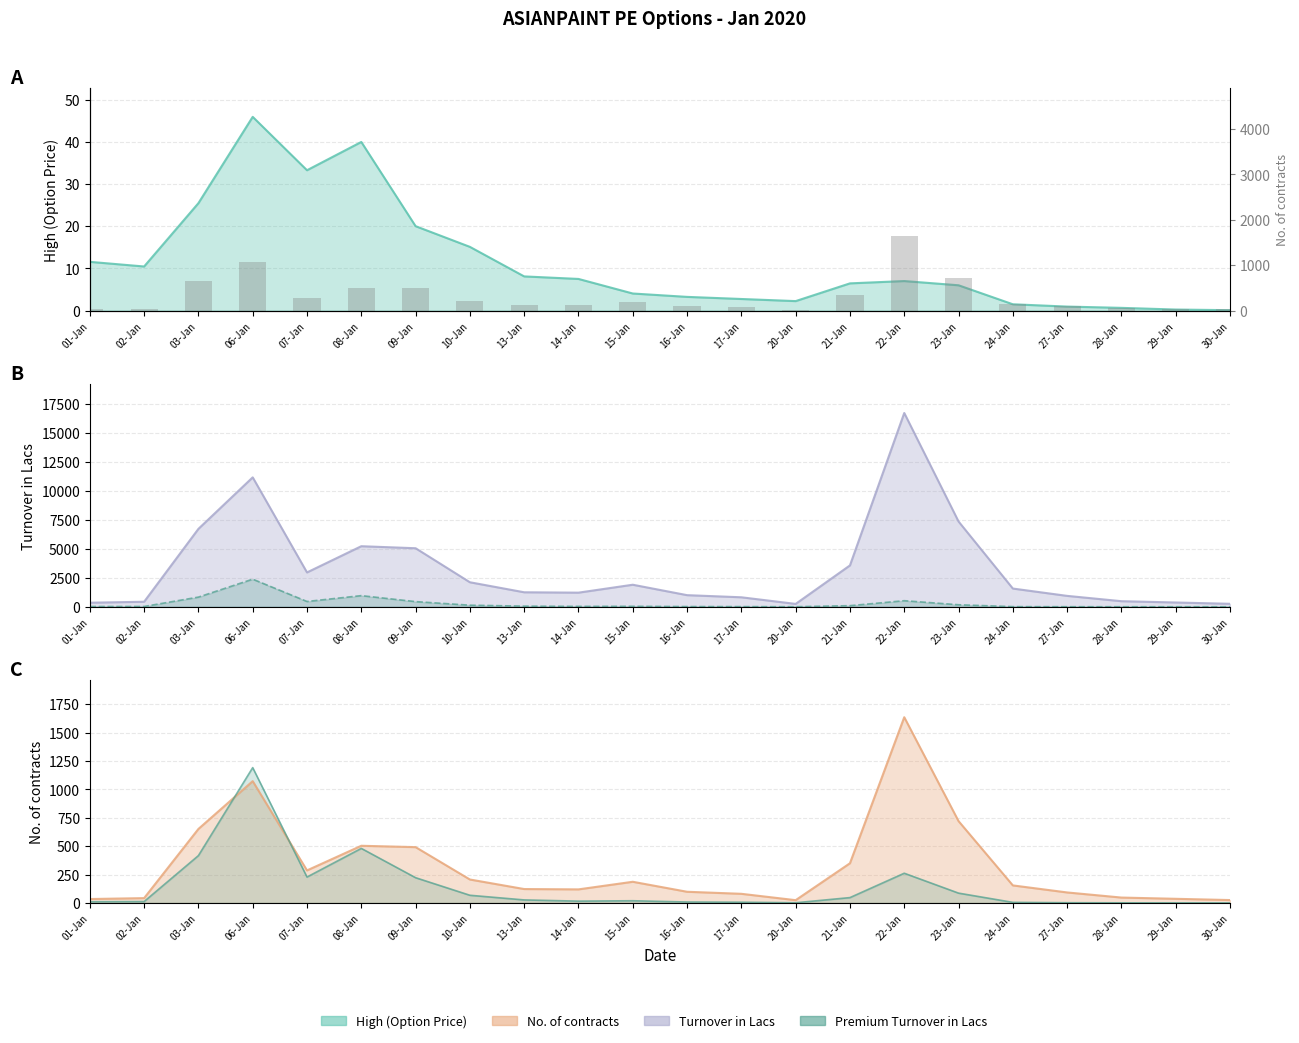

What is the difference between the values at 27-Jan and 29-Jan?

56